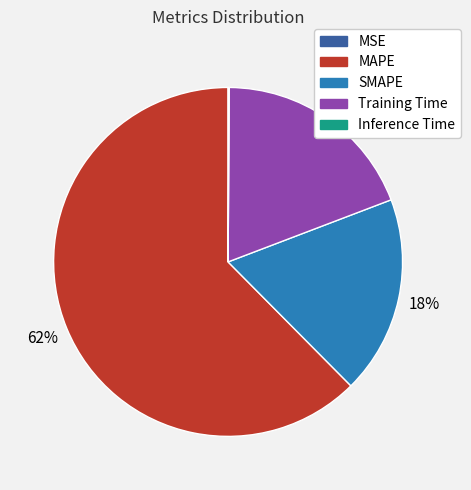

Which category has the biggest portion of the pie?

MAPE